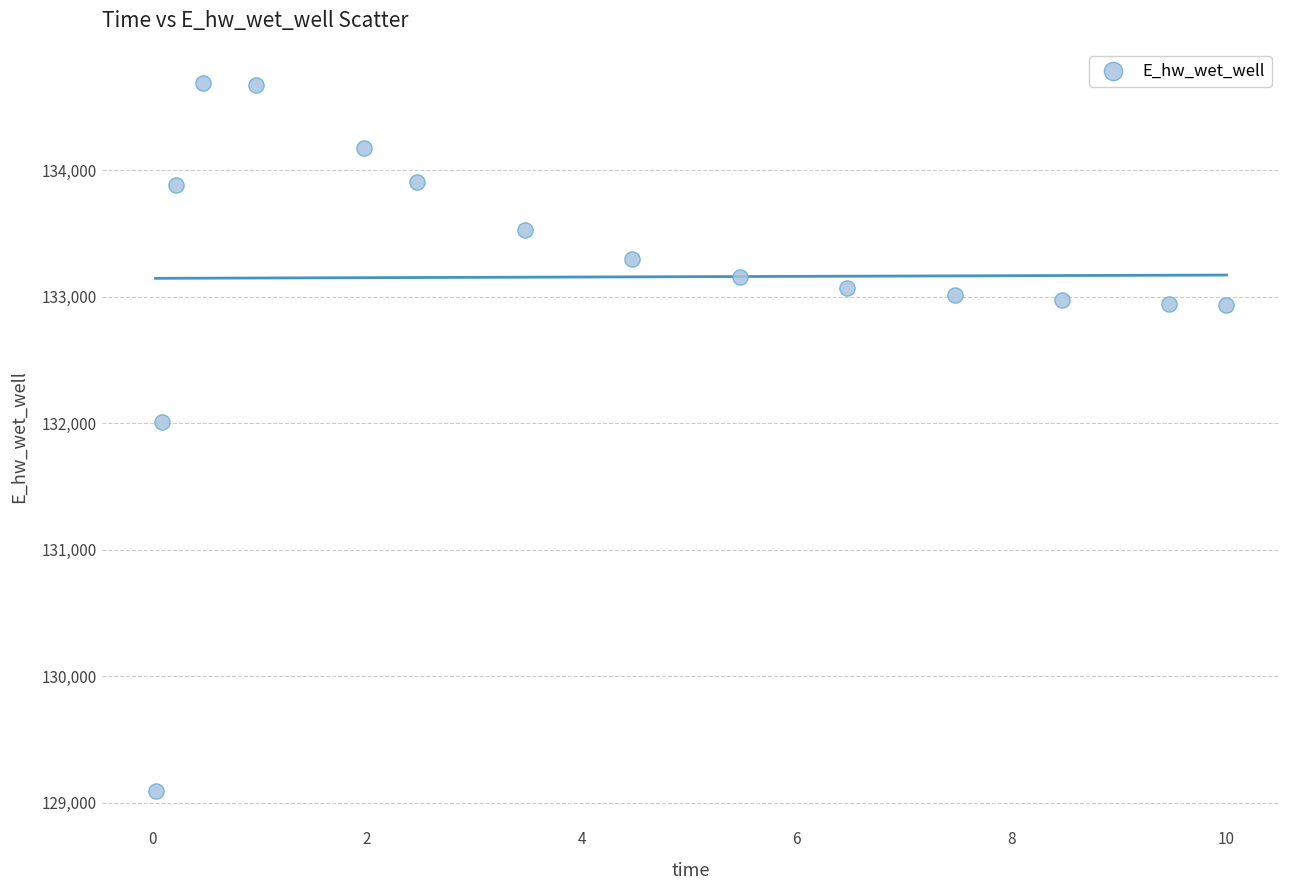

What is the range of Y values (max minus min)?

5596.6